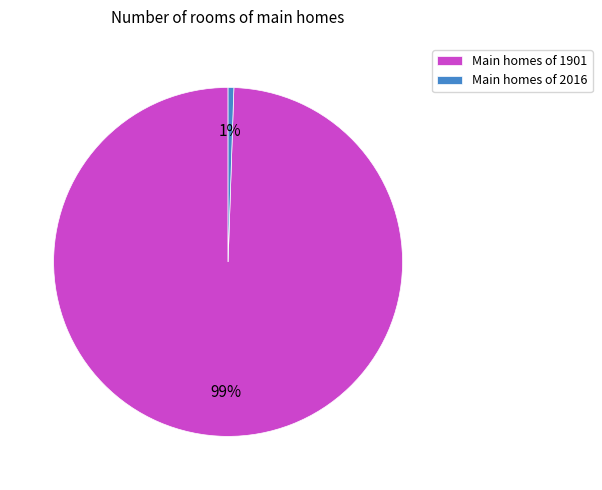

Which slice is the smallest?

Main homes of 2016